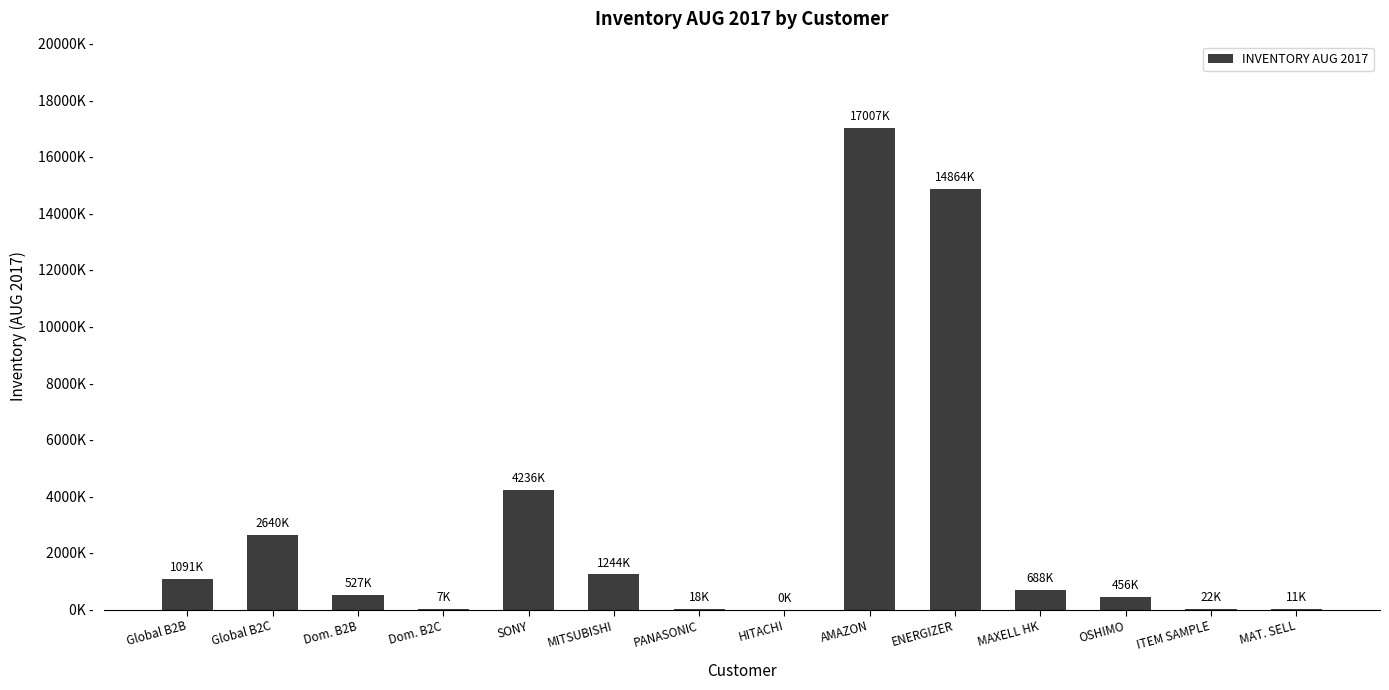

Which has a higher value, MITSUBISHI or PANASONIC?

MITSUBISHI